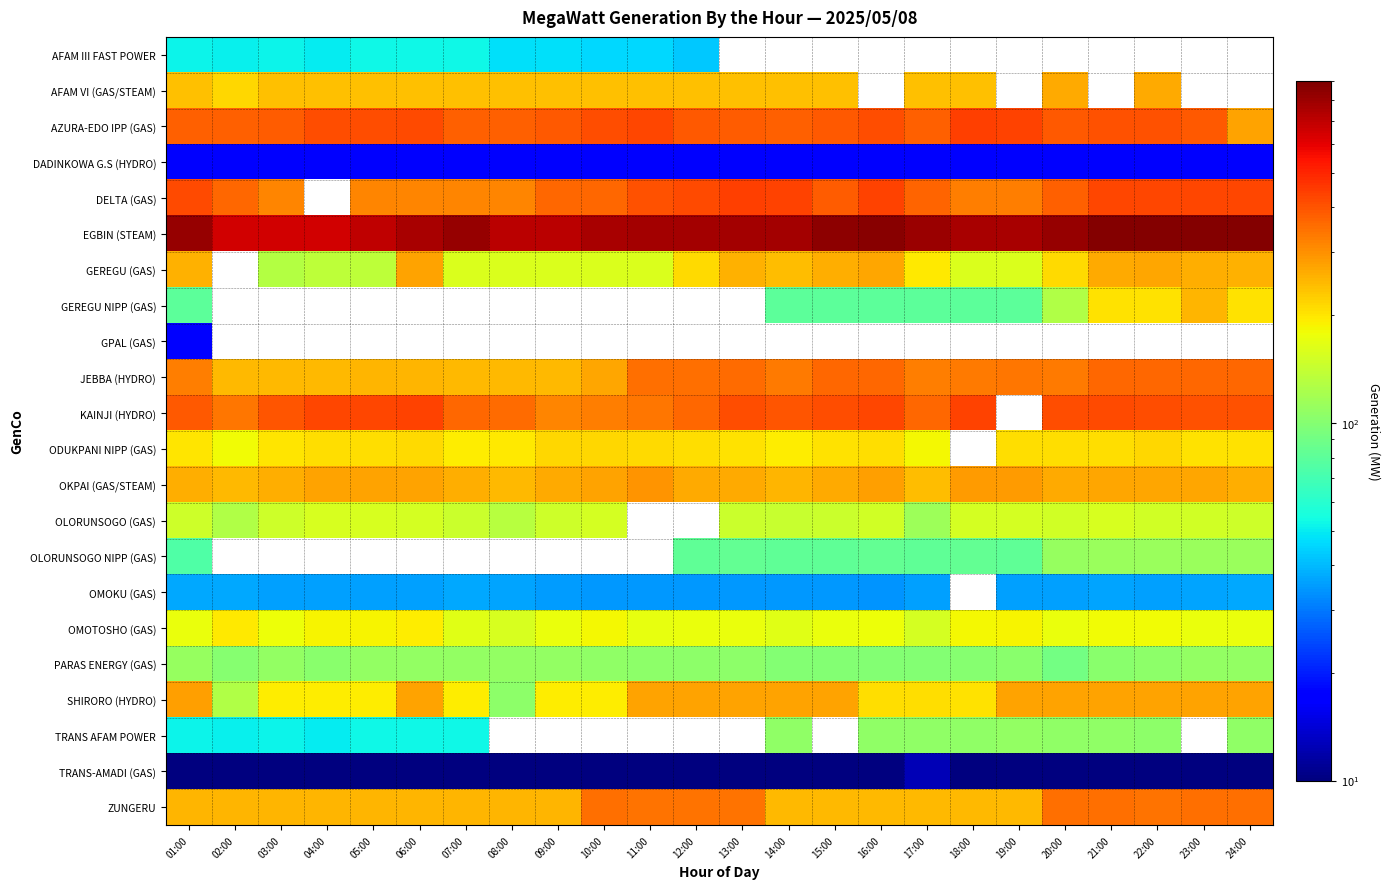

Is the value of GEREGU (GAS) at 14:00 greater than the value of OMOTOSHO (GAS) at 09:00?

Yes